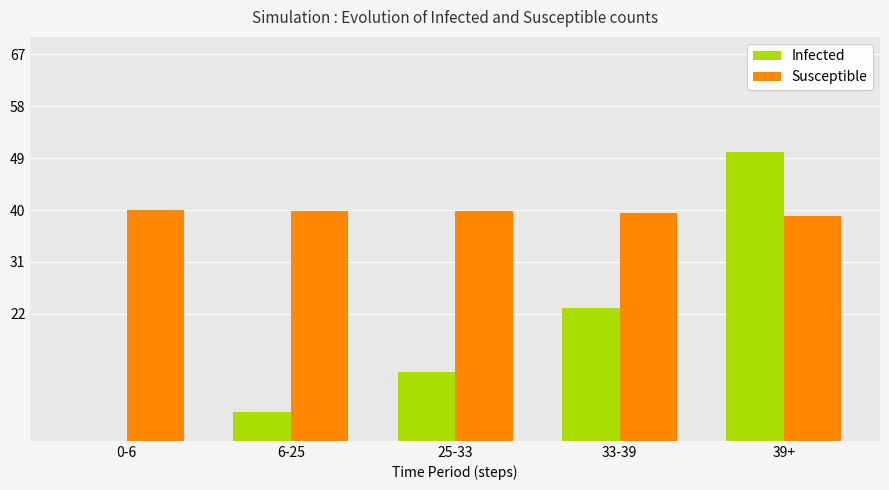

Is it true that Infected equals 7.9 at 6-25?

False